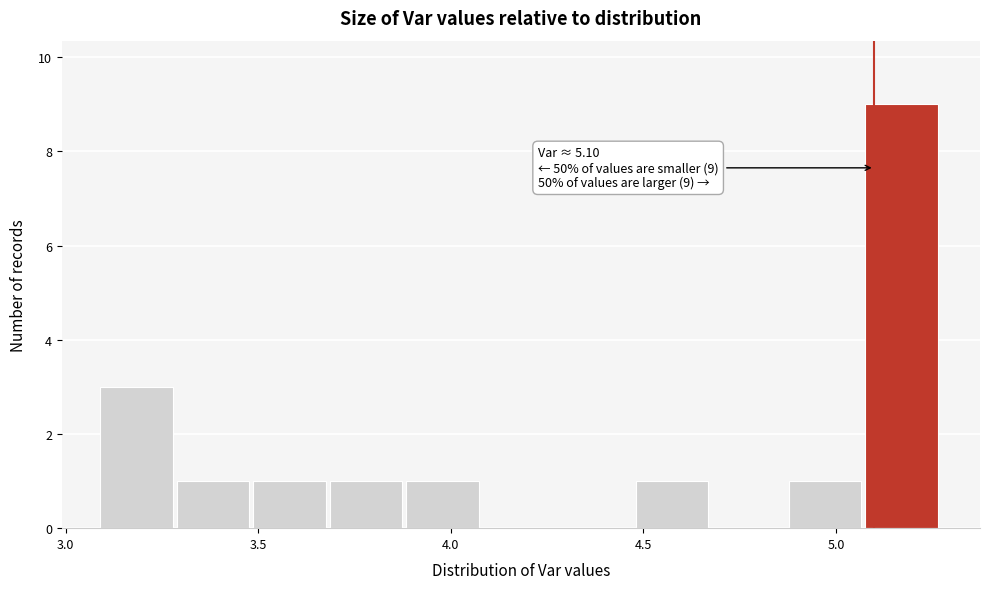

Read against the x-axis, roughly where is the centre of the tallest bar?

5.15